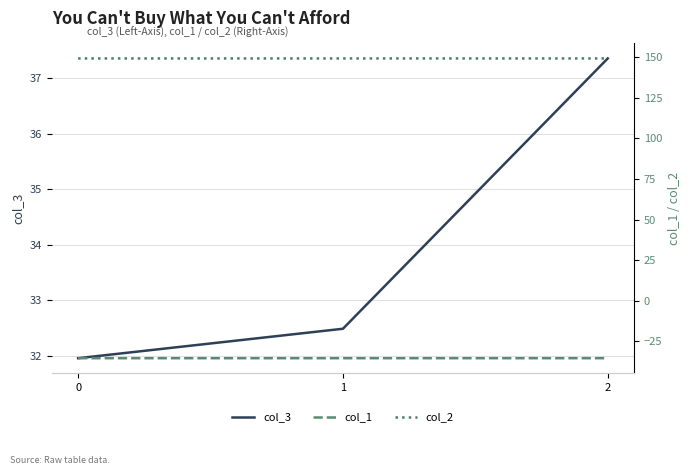

True or false: col_3 has a value of 46.9 at 1.

False